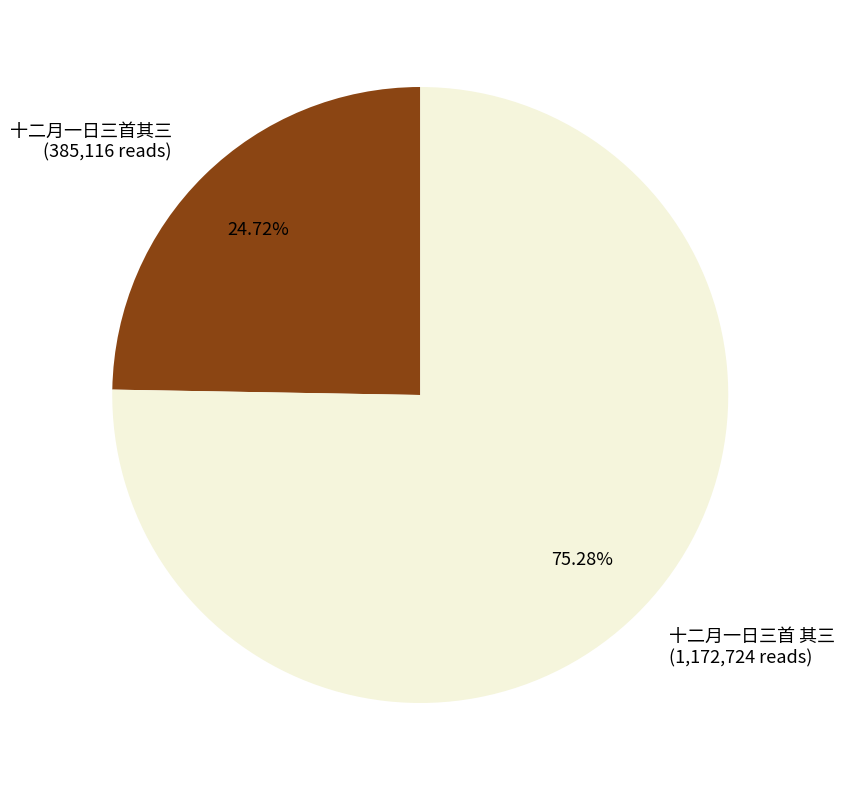

Which category has the smallest portion of the pie?

十二月一日三首其三